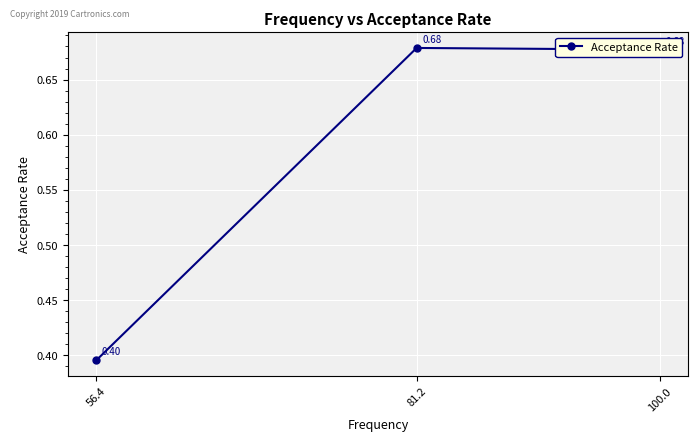

What is the smallest value displayed?

0.4